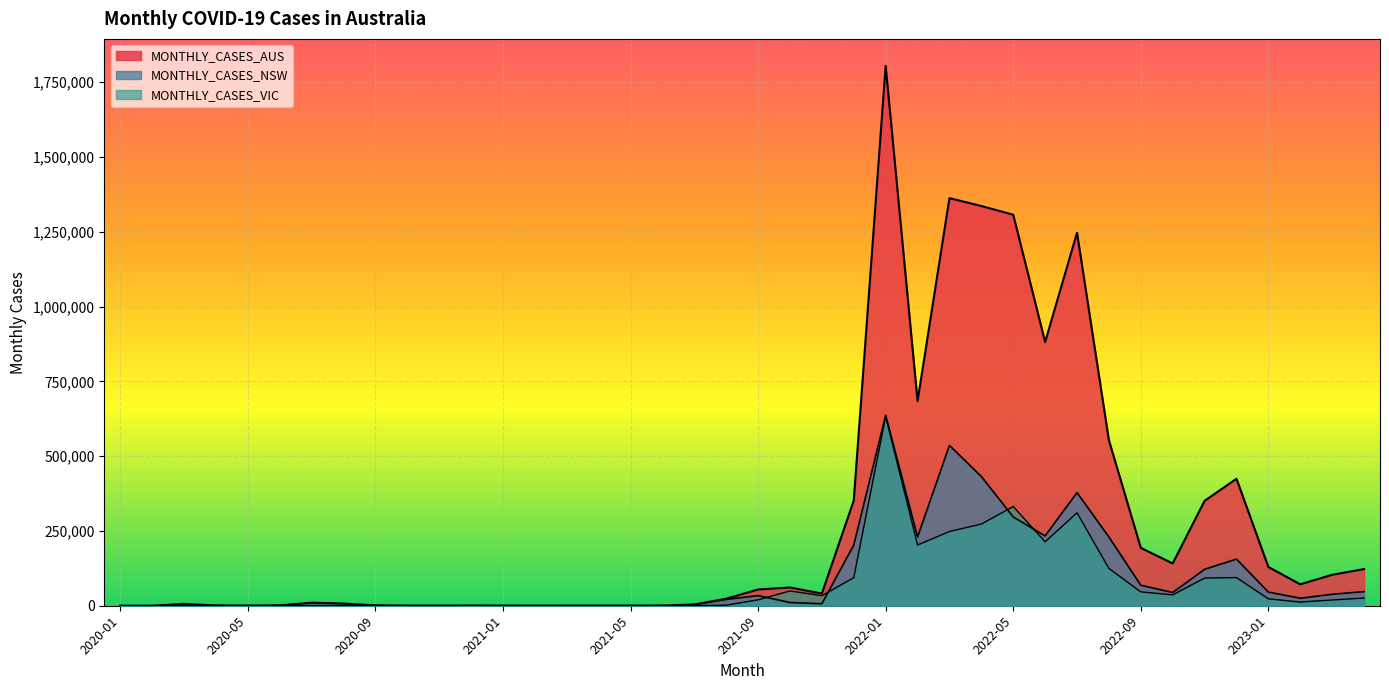

What position from the left is 2021-10?

22